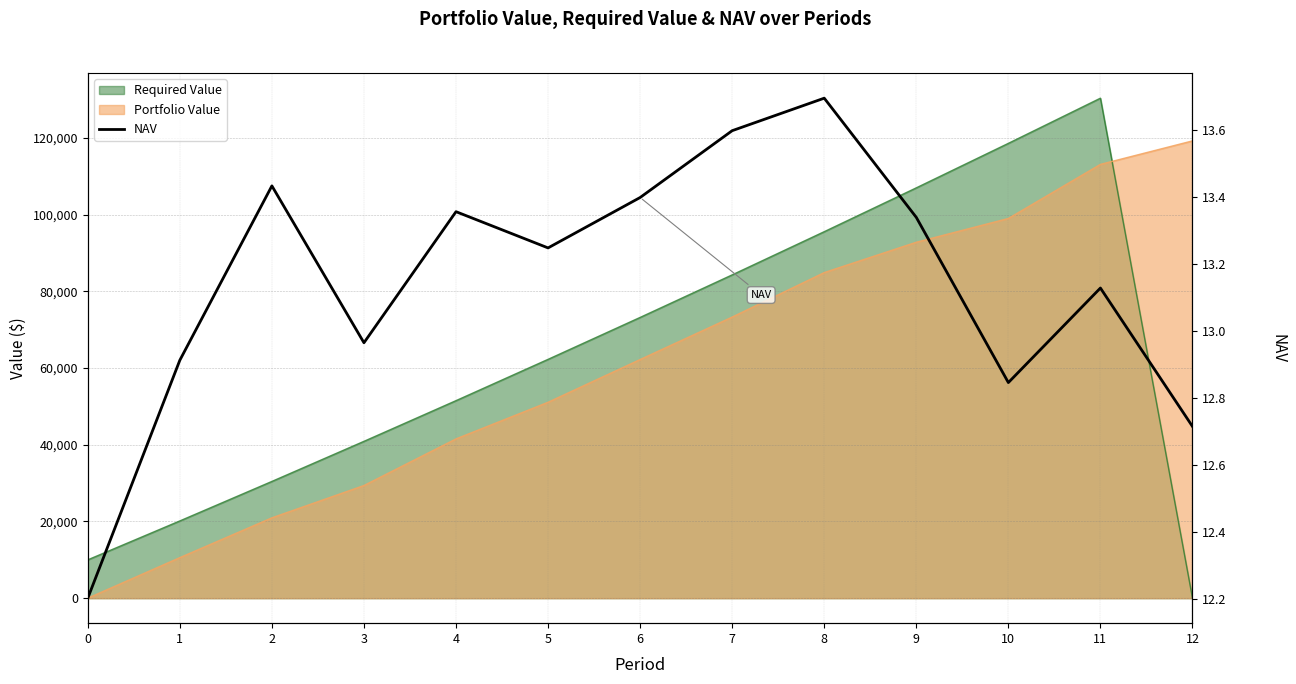

List the labels in order of value, largest first.

8, 7, 2, 6, 4, 9, 5, 11, 3, 1, 10, 12, 0